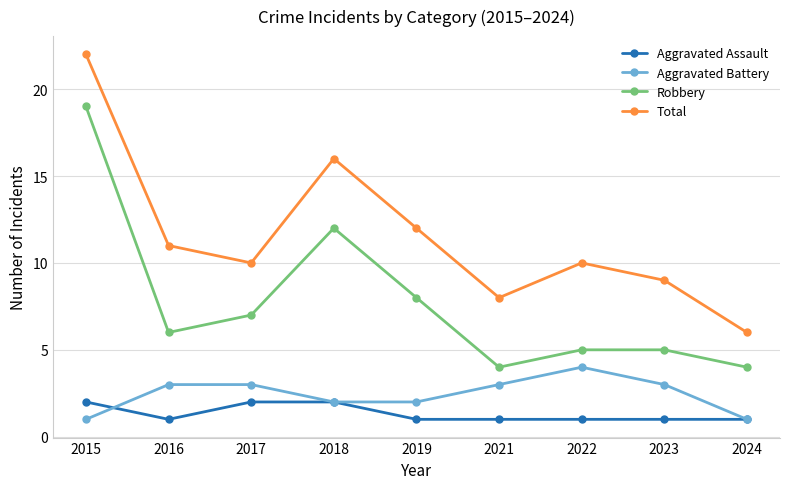

True or false: Robbery and Total intersect in this chart.

False